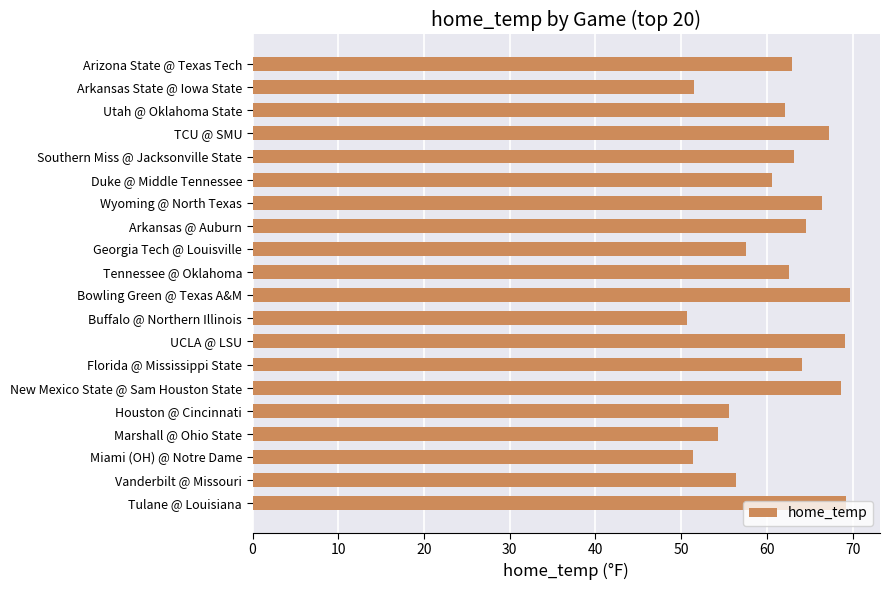

Which has a higher value, Arizona State @ Texas Tech or Houston @ Cincinnati?

Arizona State @ Texas Tech